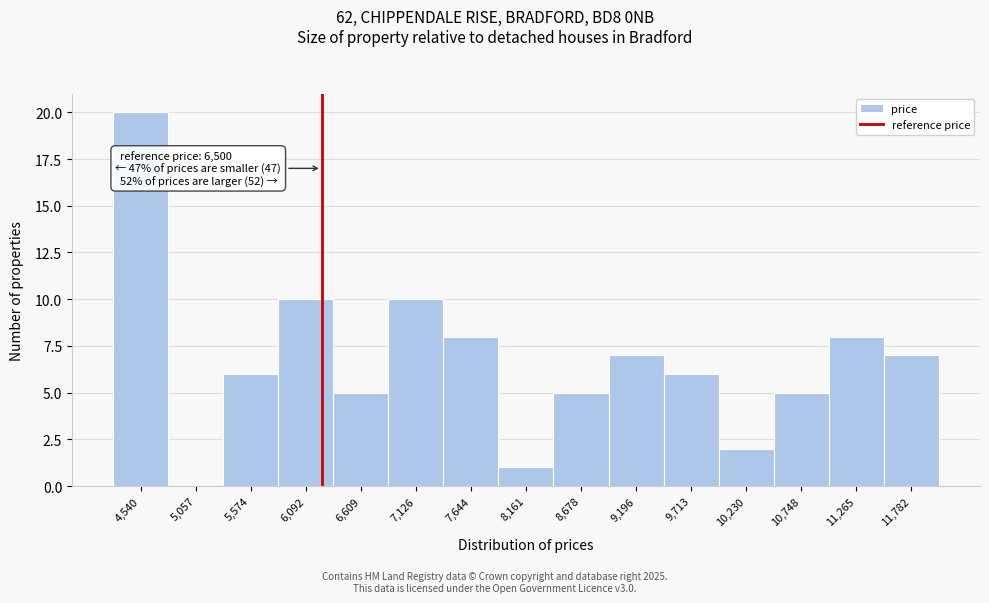

Reading left to right, what are all the values shown in this chart?

4,540=20	5,057=0	5,574=6	6,092=10	6,609=5	7,126=10	7,644=8	8,161=1	8,678=5	9,196=7	9,713=6	10,230=2	10,748=5	11,265=8	11,782=7